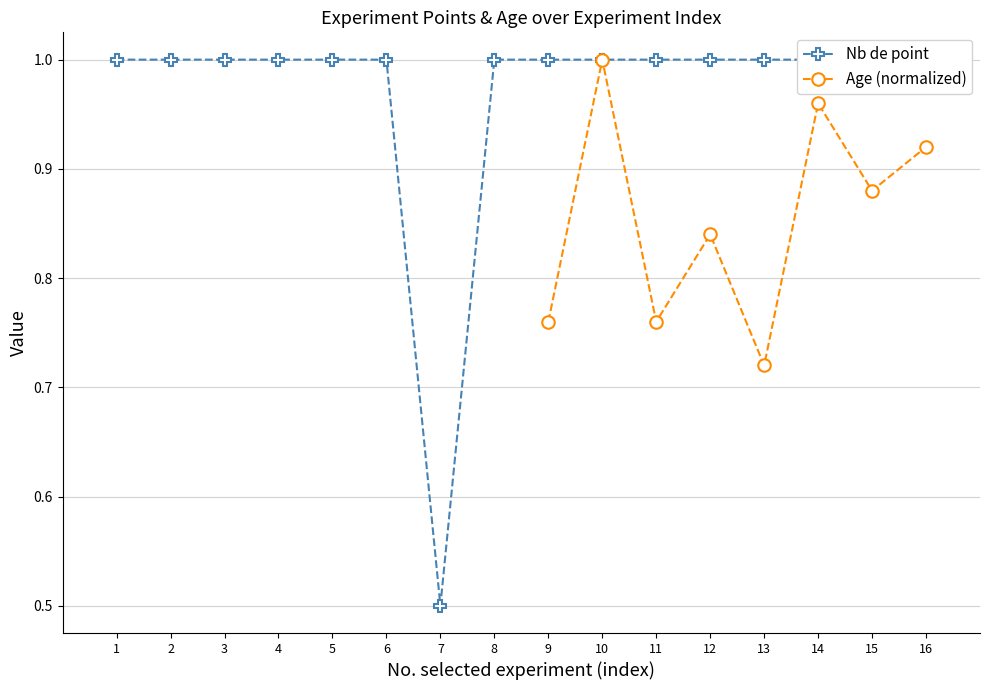

Which category has the lowest value in the Age (normalized) series?

13